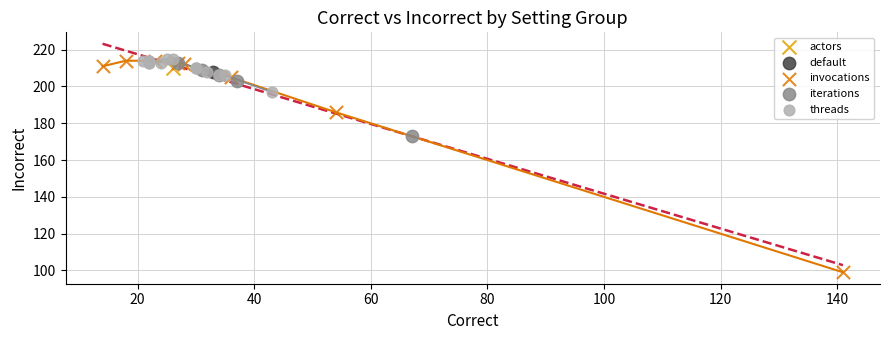

What are all the series names shown in the legend?

actors, default, invocations, iterations, threads